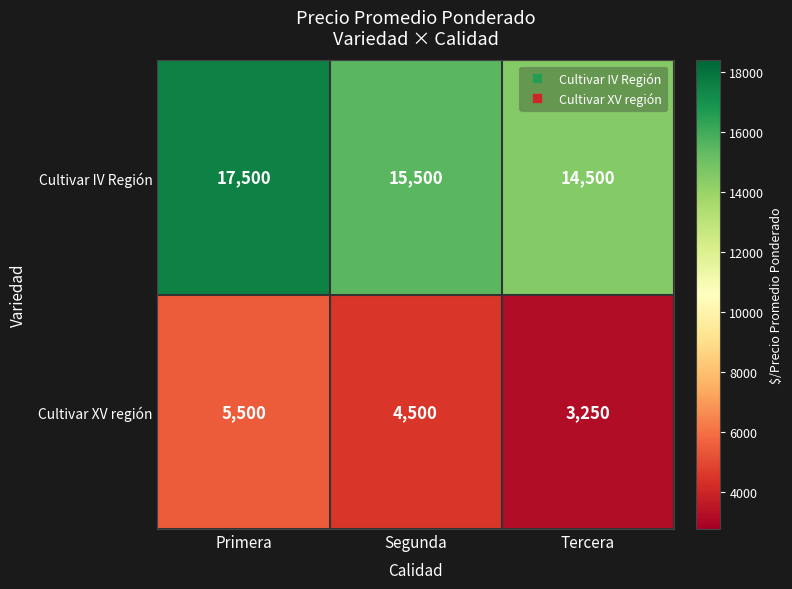

At Primera, list the series in order from largest to smallest.

Cultivar IV Región, Cultivar XV región